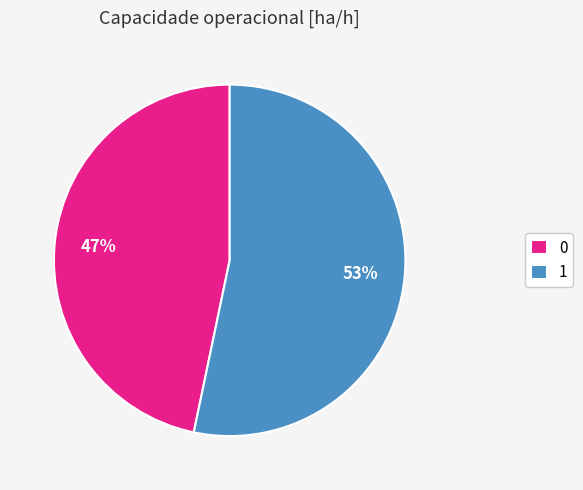

Approximately how many times larger is the value at 1 compared to 0?

1.1